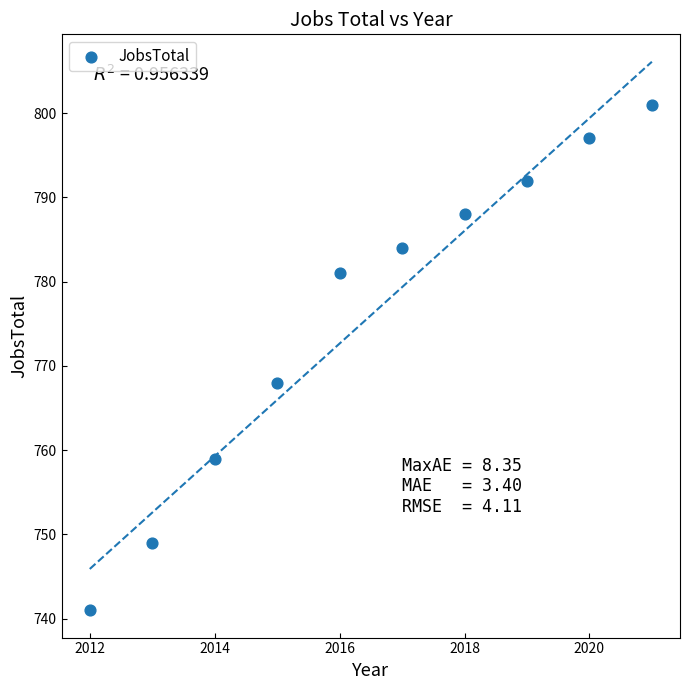

What is the average X value?

2016